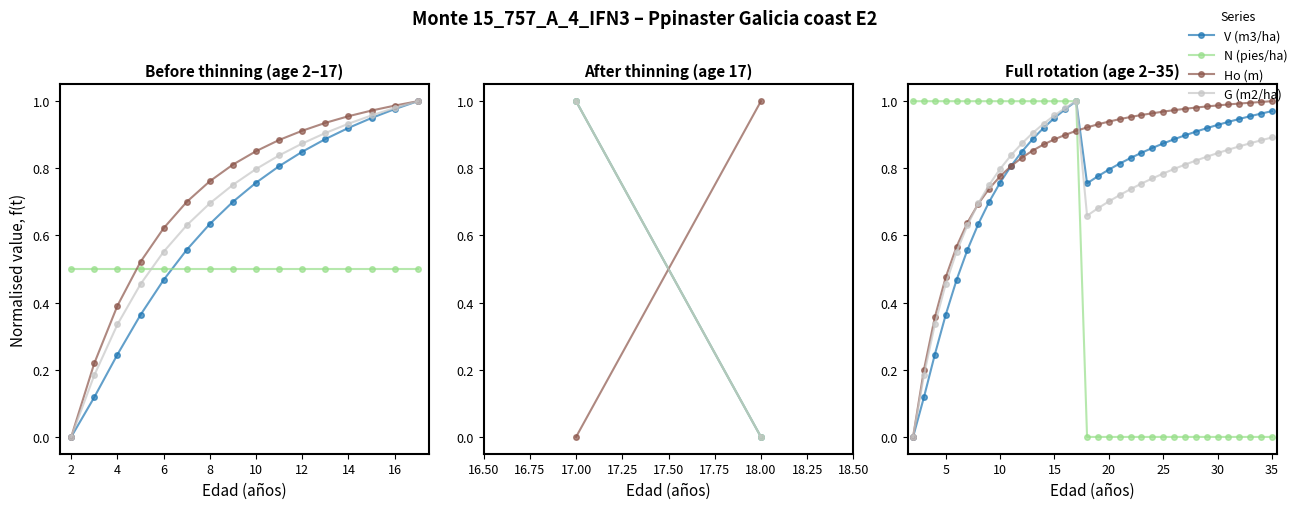

What are all the series names shown in the legend?

V (m3/ha), N (pies/ha), Ho (m), G (m2/ha)